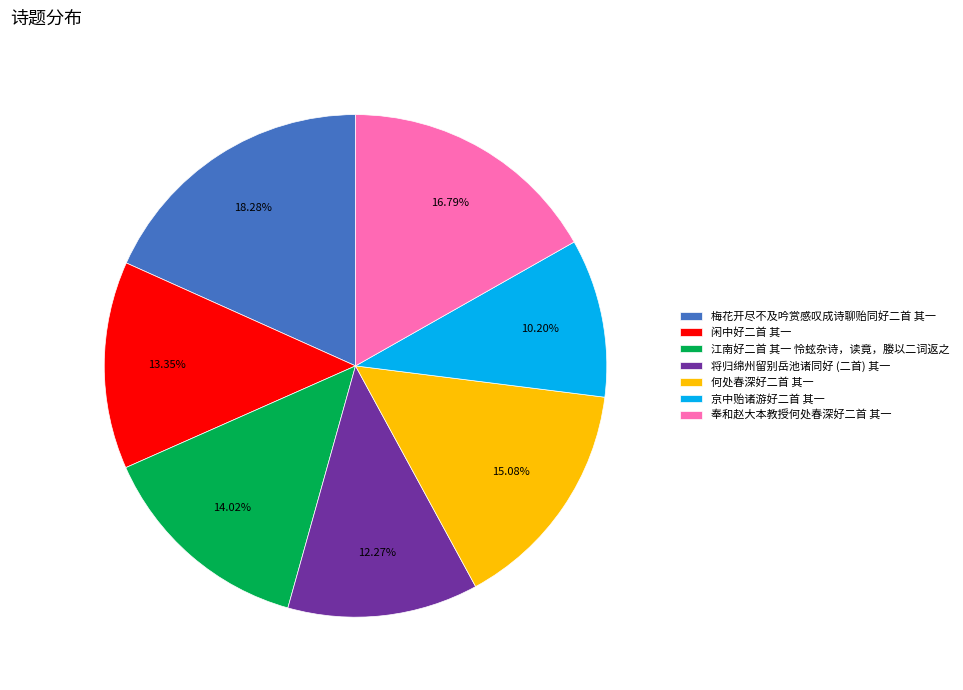

What percentage is the 江南好二首 其一 怜蚿杂诗，读竟，媵以二词返之 slice, to the nearest percent?

14%